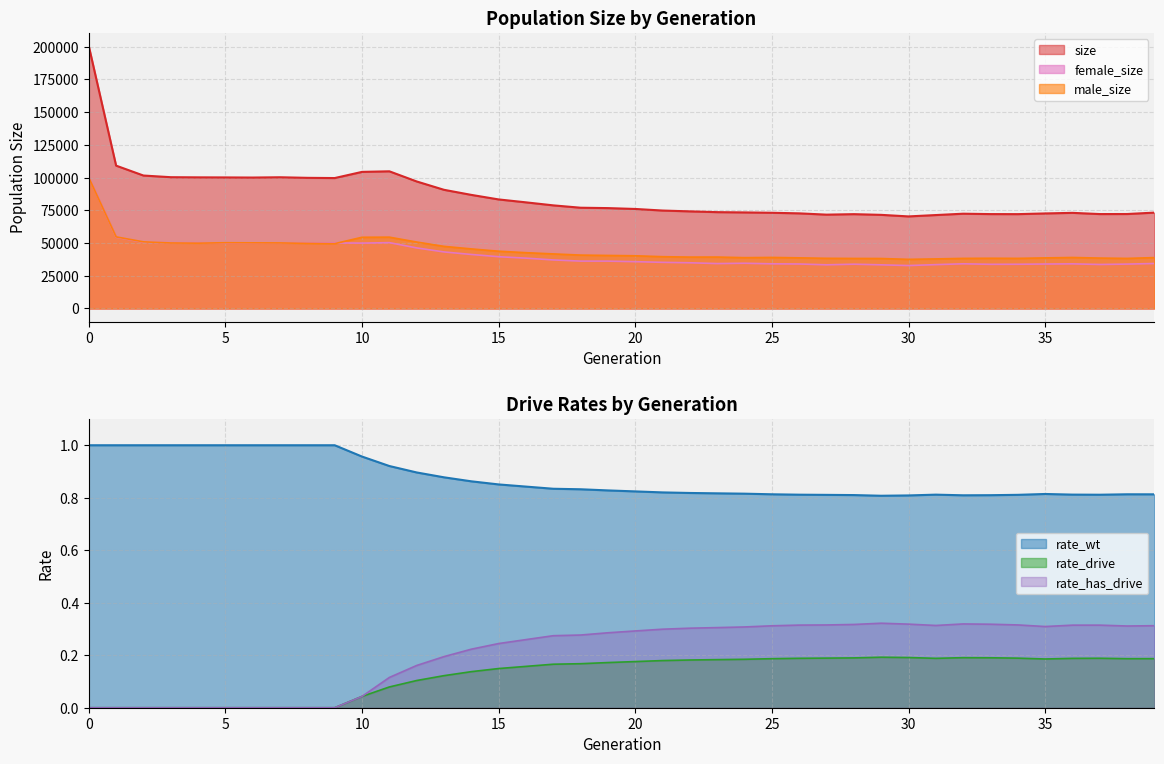

True or false: female_size has more than 2 points higher than both neighbors.

True